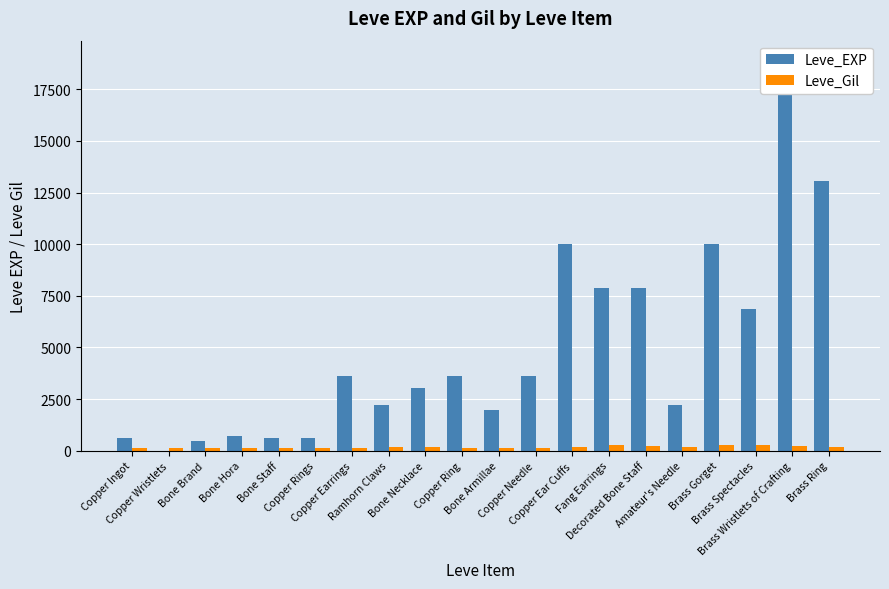

Between Copper Needle and Copper Ear Cuffs, which is larger?

Copper Ear Cuffs